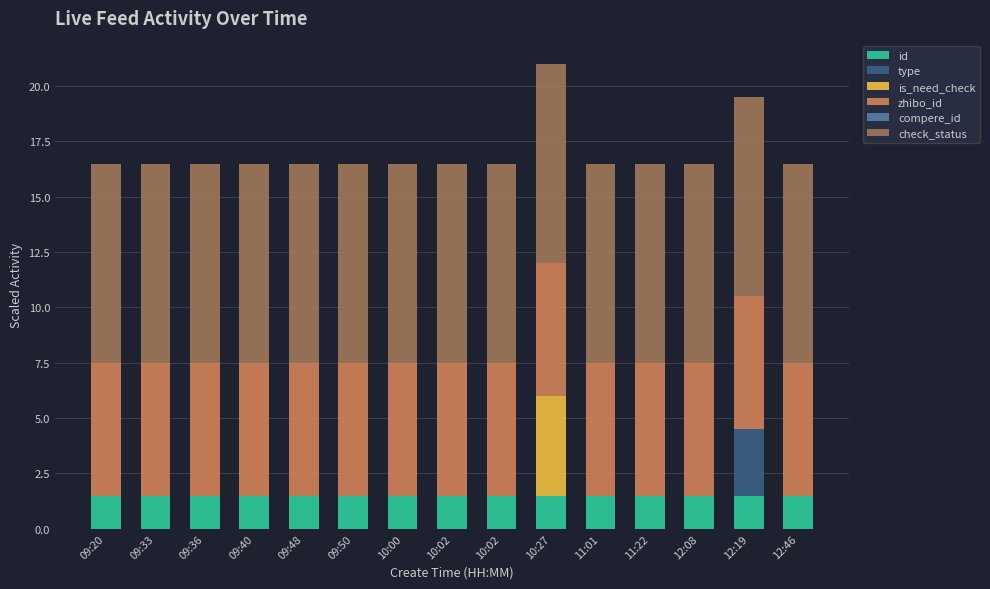

What is the minimum value for id?

1.5